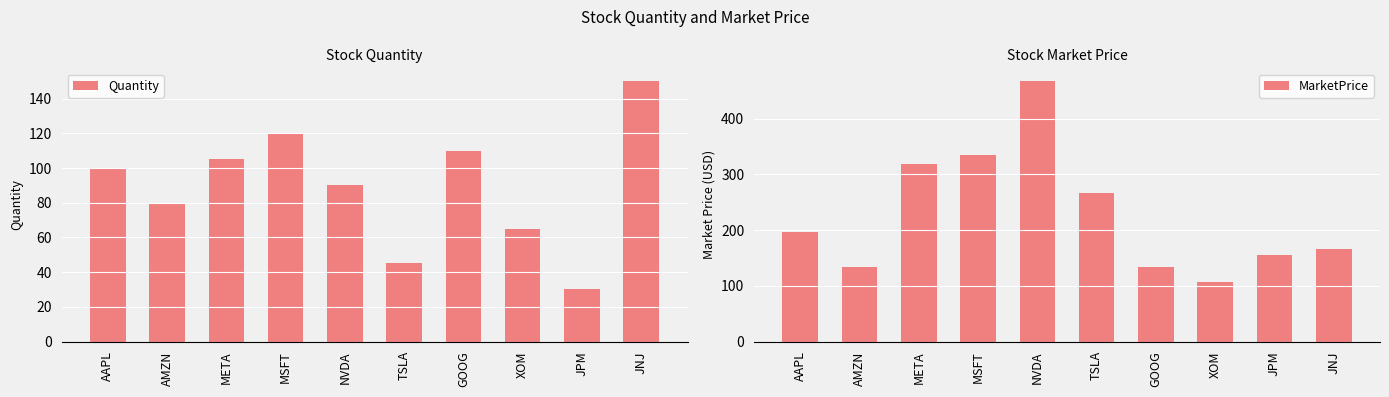

Is the value of Quantity at JNJ greater than the value of MarketPrice at TSLA?

No